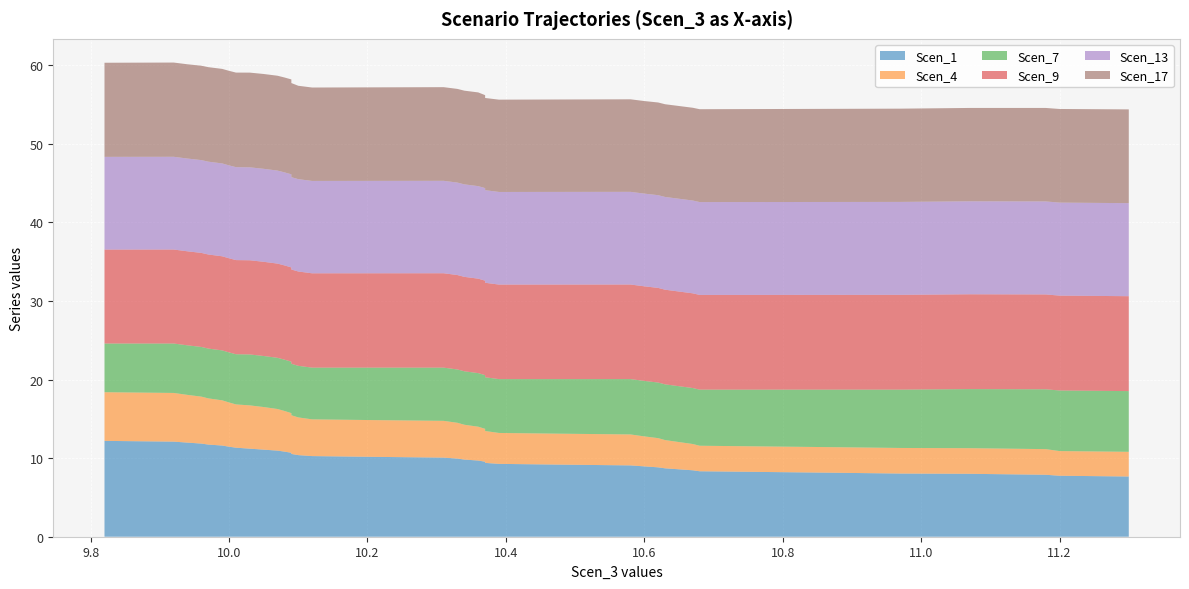

Reading left to right, extract all data points from this chart.

Scen_1: 12.2	12.1	12.0	11.9	11.7	11.6	11.5	11.3	11.2	11.1	11.0	10.8	10.7	10.5	10.4	10.3	10.2	10.1	9.9	9.8	9.7	9.5	9.4	9.3	9.2	9.1	9.0	8.8	8.7	8.6	8.5	8.3	8.2	8.1	8.0	8.0	7.9	7.8	7.7
Scen_4: 6.2	6.2	6.1	6.0	5.9	5.8	5.6	5.5	5.5	5.4	5.3	5.2	5.0	4.9	4.8	4.7	4.7	4.7	4.6	4.4	4.3	4.2	4.1	3.9	3.9	3.9	3.8	3.7	3.6	3.5	3.3	3.2	3.2	3.3	3.3	3.3	3.3	3.1	3.1
Scen_7: 6.2	6.3	6.3	6.3	6.3	6.4	6.4	6.4	6.5	6.5	6.5	6.5	6.5	6.6	6.6	6.6	6.7	6.8	6.8	6.8	6.8	6.8	6.8	6.9	7.0	7.0	7.1	7.1	7.1	7.1	7.1	7.1	7.2	7.3	7.4	7.5	7.6	7.7	7.7
Scen_9: 12.0	12.0	12.0	12.0	12.0	12.0	12.0	12.0	12.0	12.0	12.0	12.0	12.0	12.0	12.0	12.0	12.0	12.0	12.0	12.0	12.0	12.0	12.0	12.0	12.0	12.0	12.0	12.0	12.0	12.0	12.1	12.1	12.1	12.1	12.1	12.1	12.1	12.1	12.1
Scen_13: 11.8	11.8	11.8	11.8	11.8	11.8	11.8	11.8	11.8	11.8	11.8	11.8	11.8	11.8	11.8	11.8	11.8	11.8	11.8	11.8	11.8	11.8	11.8	11.8	11.8	11.8	11.8	11.8	11.8	11.8	11.8	11.8	11.8	11.8	11.8	11.8	11.8	11.8	11.8
Scen_17: 12.0	12.0	12.0	12.0	12.0	12.0	12.0	12.0	12.1	12.1	12.1	12.1	12.1	12.0	11.9	11.9	11.9	11.9	11.9	11.9	11.9	11.8	11.7	11.7	11.8	11.8	11.8	11.8	11.8	11.8	11.8	11.8	11.8	11.9	11.9	11.9	11.9	11.9	11.9